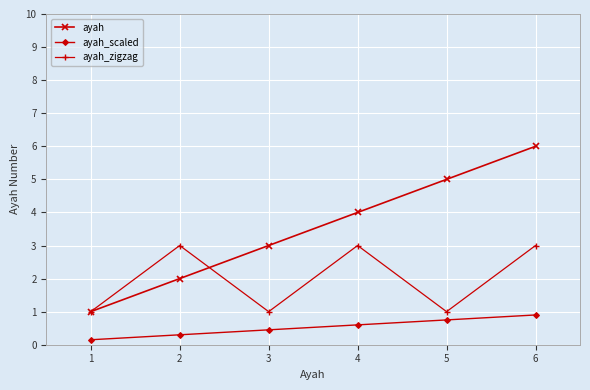

The value of ayah_scaled at 3 is 0.4. True or false?

True